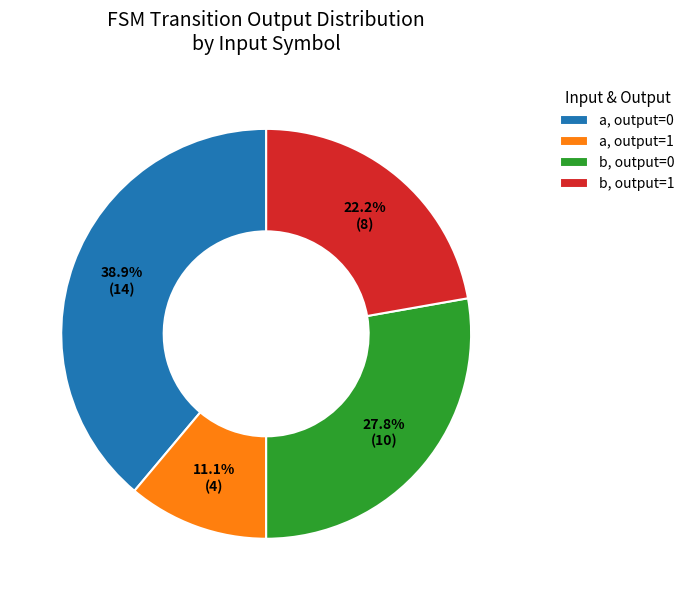

Is there any slice that represents more than half of the pie?

No